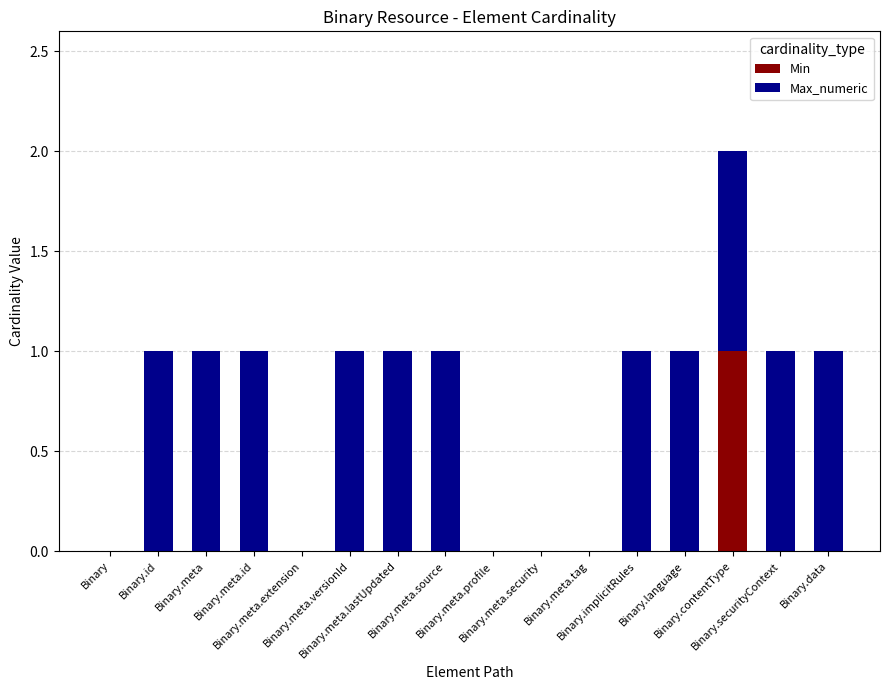

What is the average value of the Max_numeric series?

1